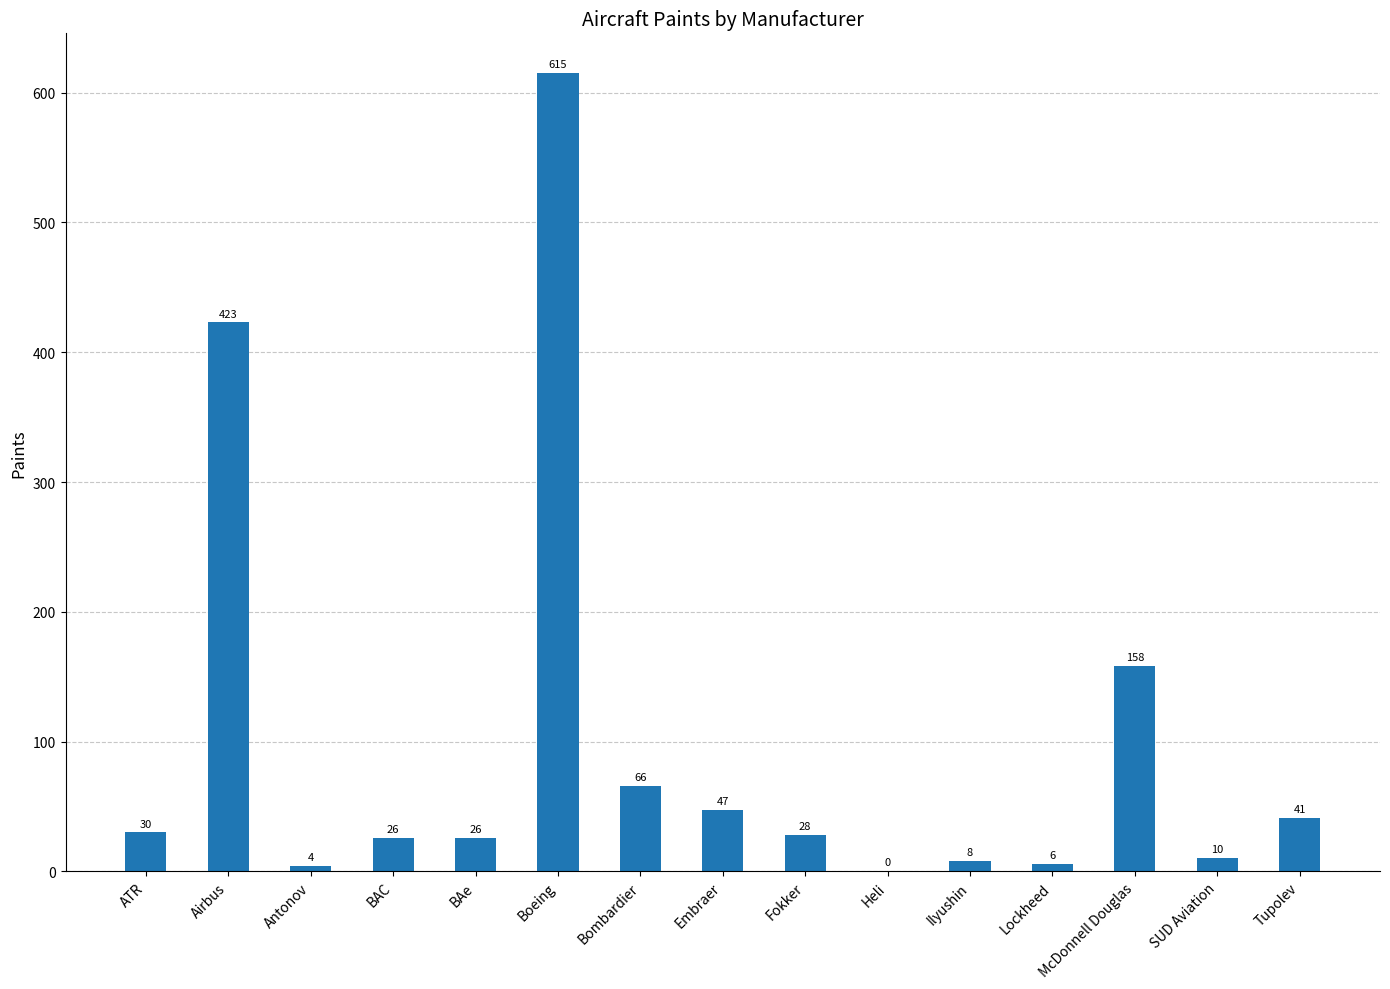

Between ATR and SUD Aviation, which is larger?

ATR